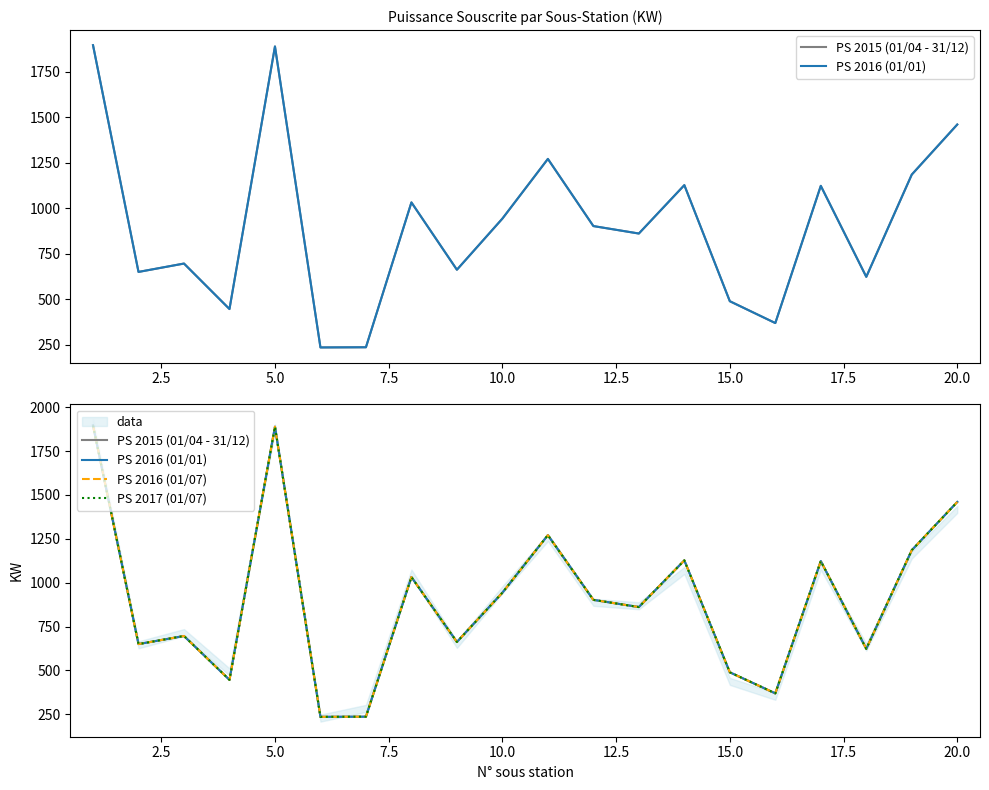

True or false: PS 2015 (01/04 - 31/12) has more than 0 points higher than both neighbors.

True